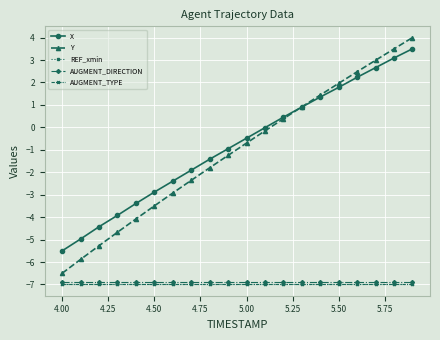

Is this an area chart (filled region under the line)?

No